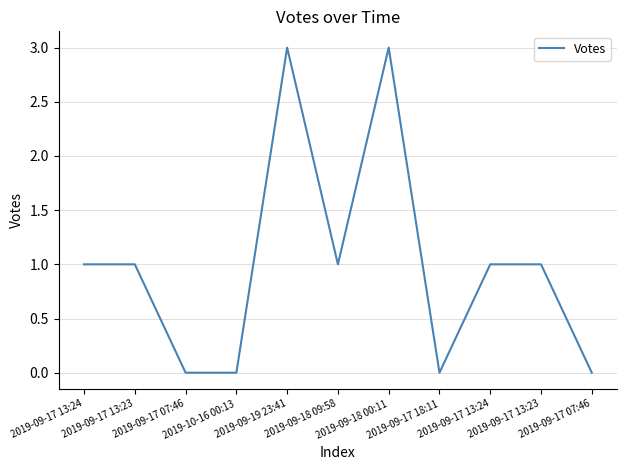

Which label corresponds to the largest value in the chart?

2019-09-19 23:41